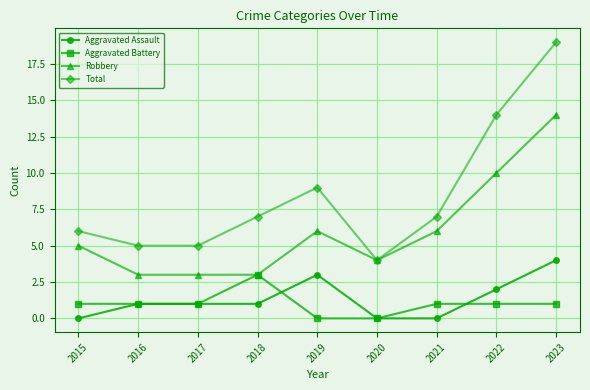

Reading left to right, transcribe all the data shown in this chart.

Aggravated Assault: 0	1	1	1	3	0	0	2	4
Aggravated Battery: 1	1	1	3	0	0	1	1	1
Robbery: 5	3	3	3	6	4	6	10	14
Total: 6	5	5	7	9	4	7	14	19